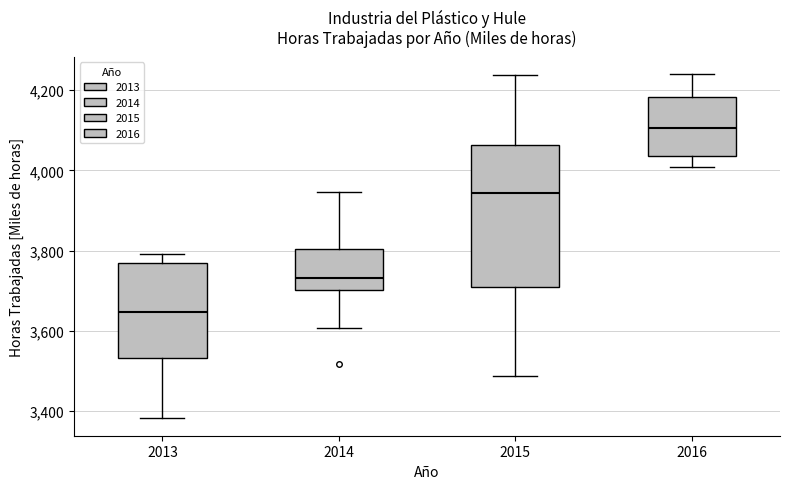

Reading left to right, transcribe this box plot: for each box, give where its median line is, the range the box spans, and where its two whiskers end, as read against the y-axis. The values are not printed on the chart, so give them approximately, as read against the axis.

2013: median 3640, box 3540 to 3760, whiskers 3380 to 3800
2014: median 3740, box 3700 to 3800, whiskers 3600 to 3940
2015: median 3940, box 3700 to 4060, whiskers 3480 to 4240
2016: median 4100, box 4040 to 4180, whiskers 4000 to 4240